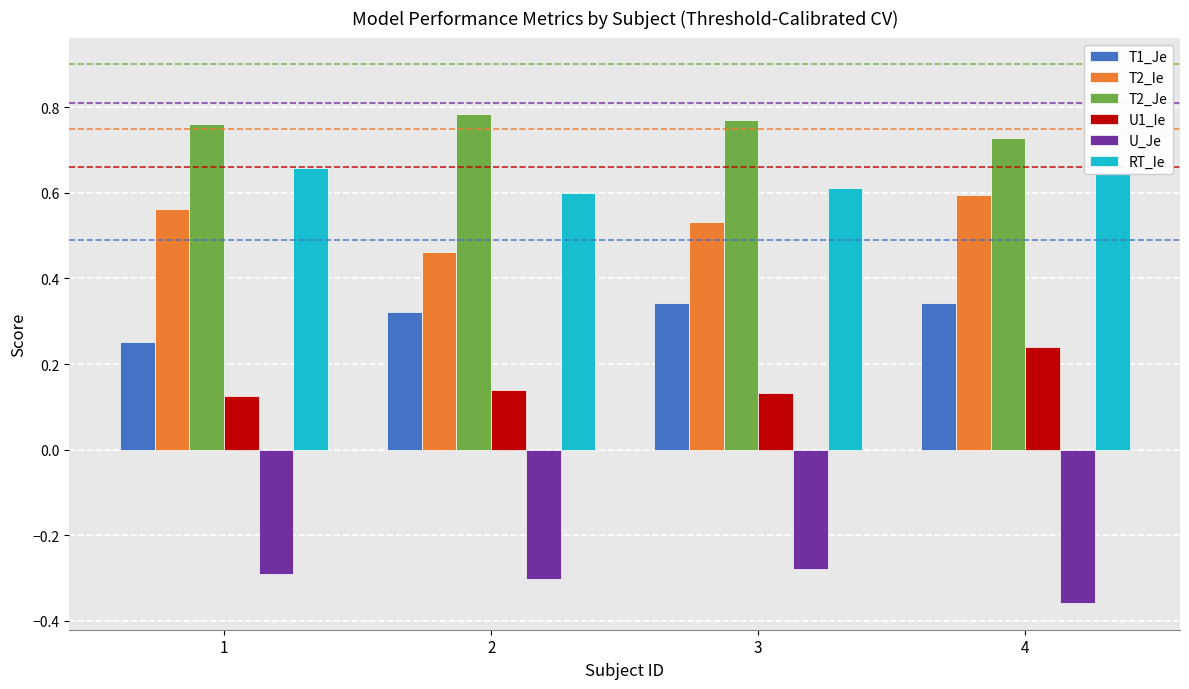

What is the spread (max minus min) of values at 3?

1.1